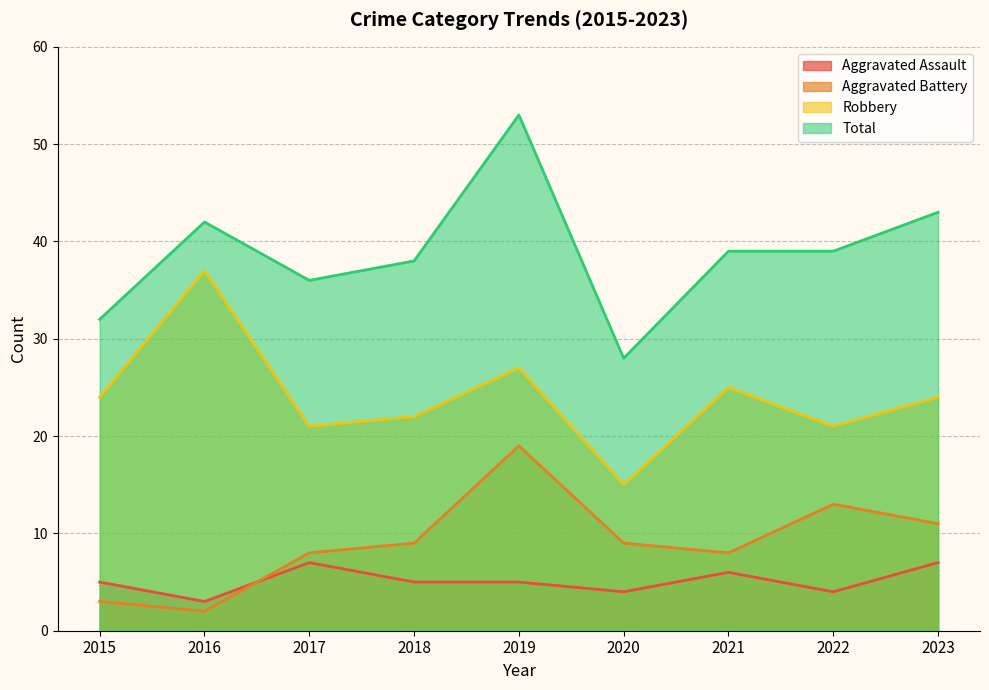

What is the smallest value displayed?

2